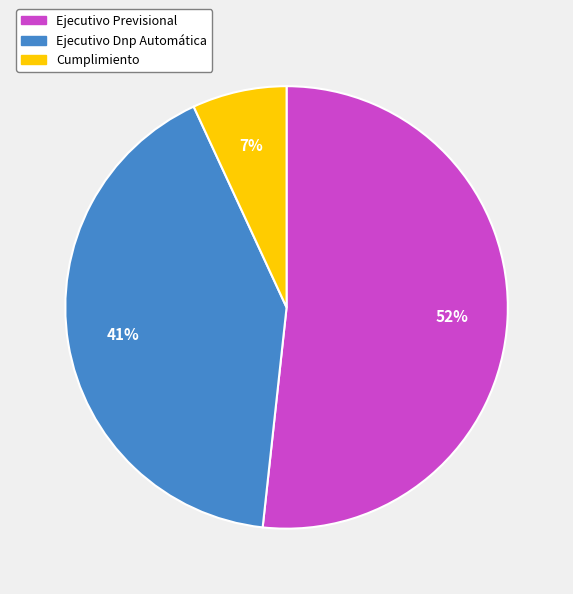

Count the number of slices in the pie.

3